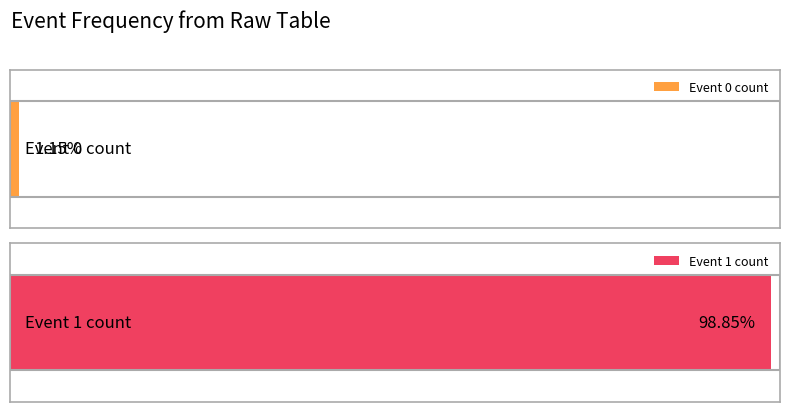

Reading left to right, list all the values displayed in this chart.

1	86